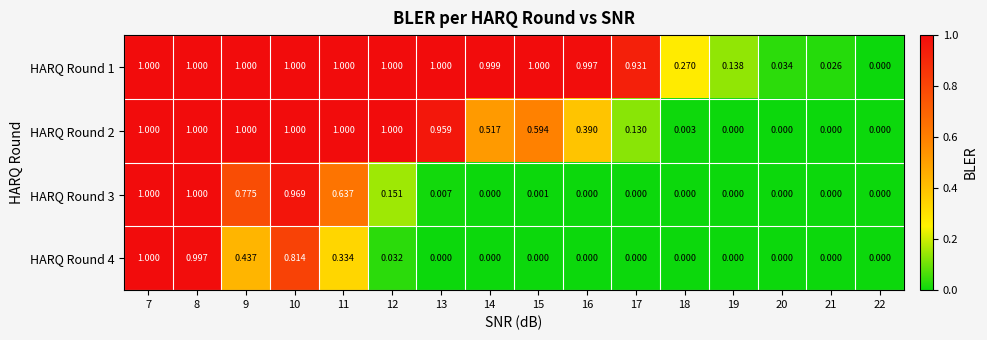

Is the value of HARQ Round 1 at 16 greater than the value of HARQ Round 2 at 7?

No